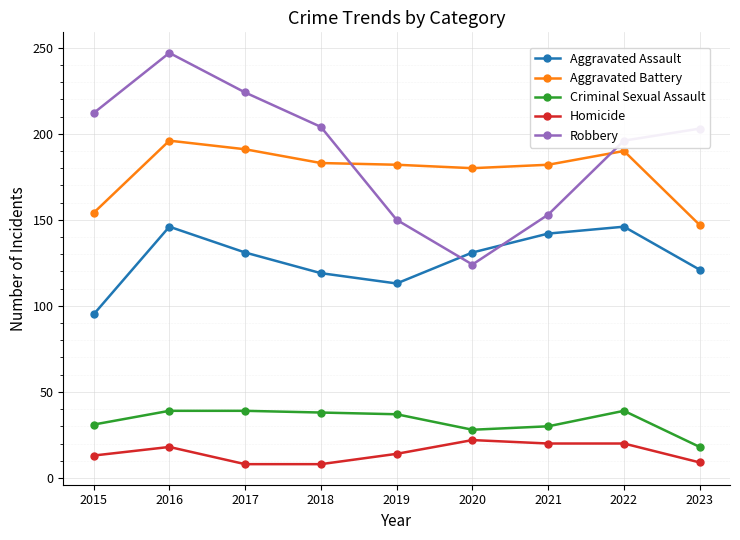

Rank the series by their maximum value, from lowest to highest.

Homicide, Criminal Sexual Assault, Aggravated Assault, Aggravated Battery, Robbery